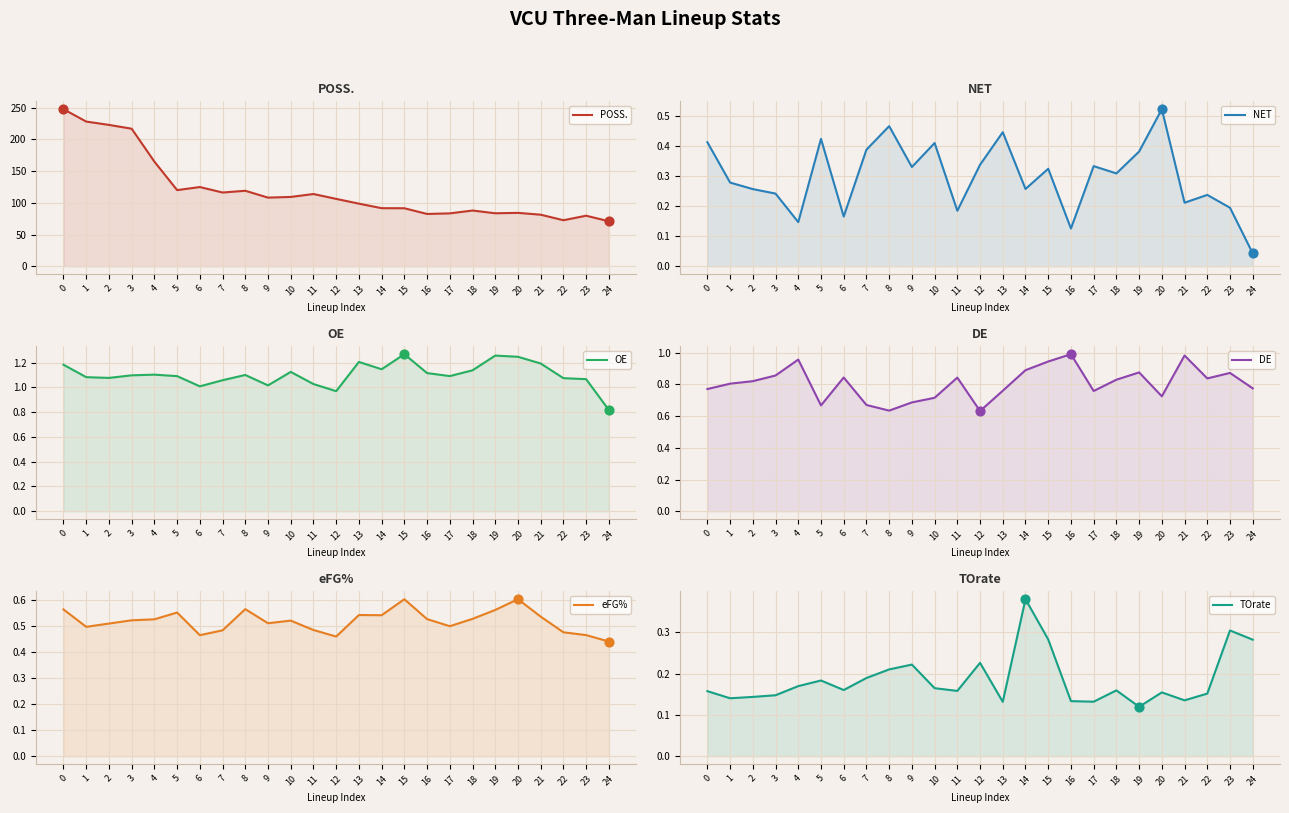

What are all the series names shown in the legend?

POSS., NET, OE, DE, eFG%, TOrate